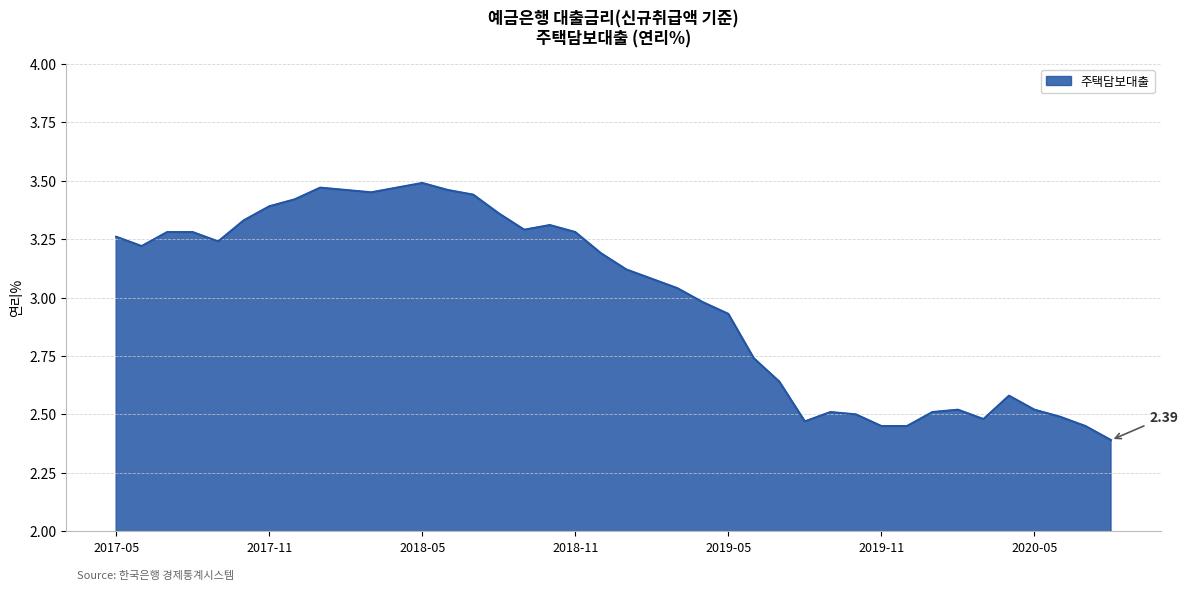

What is the difference between the maximum and minimum values?

1.1